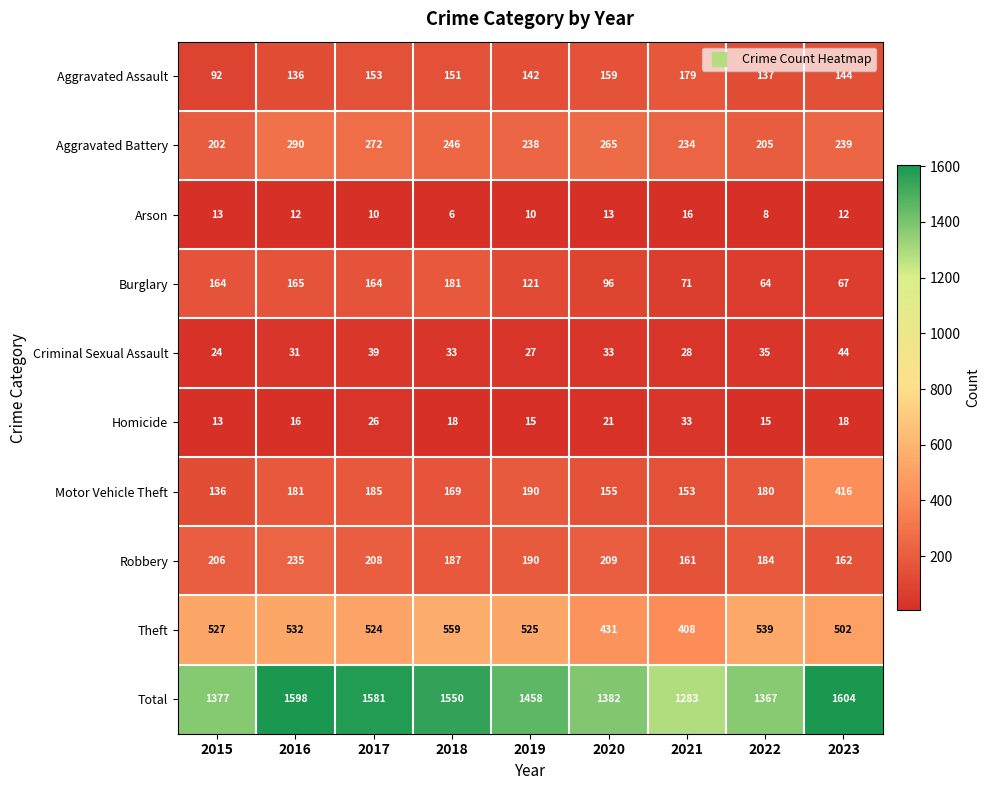

Is the value of Aggravated Assault at 2018 greater than the value of Motor Vehicle Theft at 2017?

No